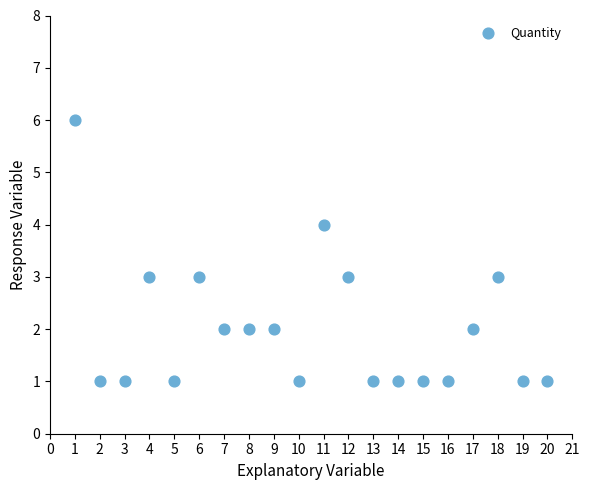

What is the range of Y values (max minus min)?

5